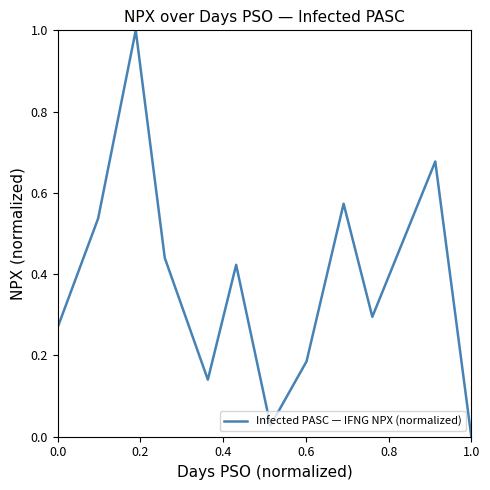

True or false: the data has more than 2 interior local peaks.

True